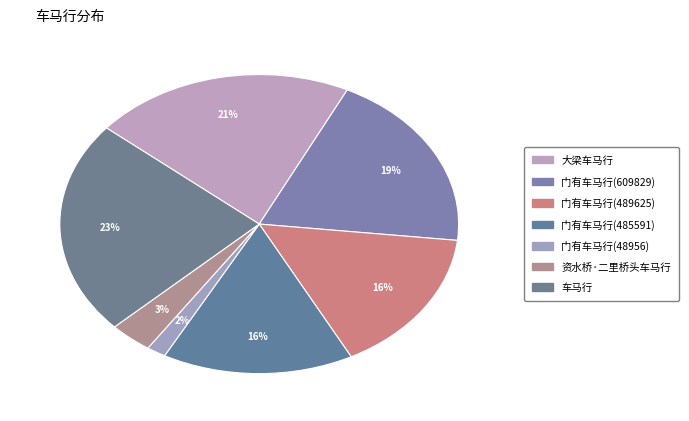

Is there a majority slice in this chart?

No